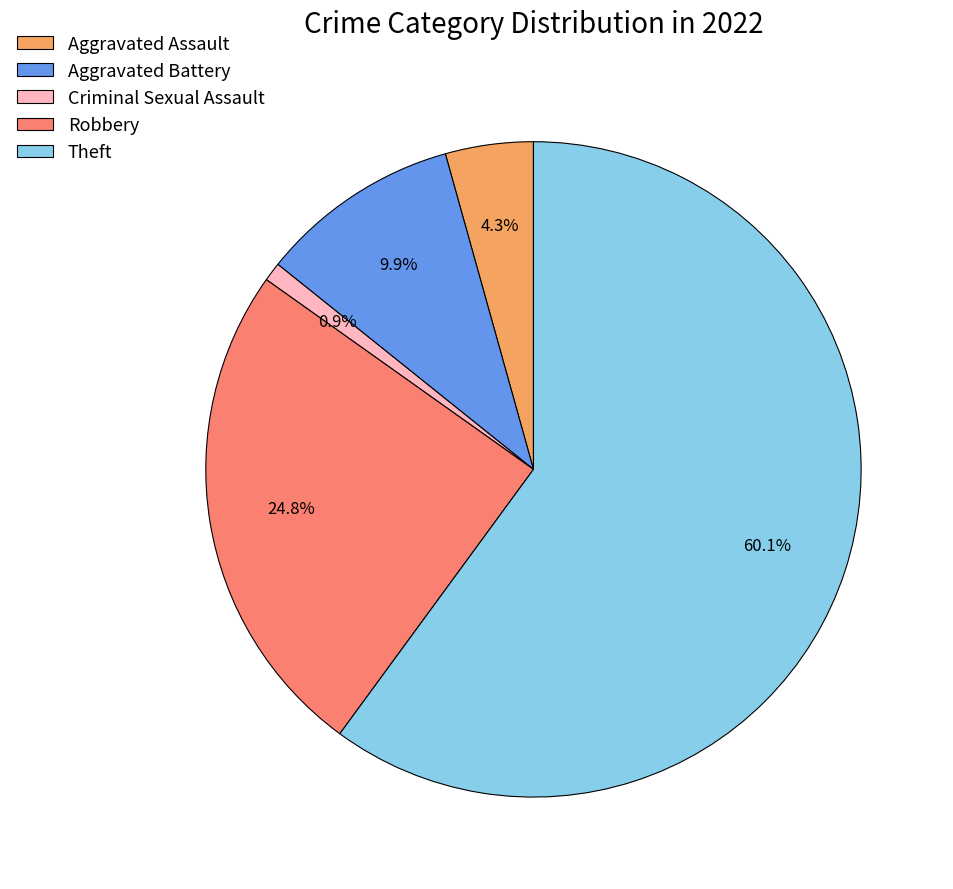

Rank the categories by value from lowest to highest.

Criminal Sexual Assault, Aggravated Assault, Aggravated Battery, Robbery, Theft